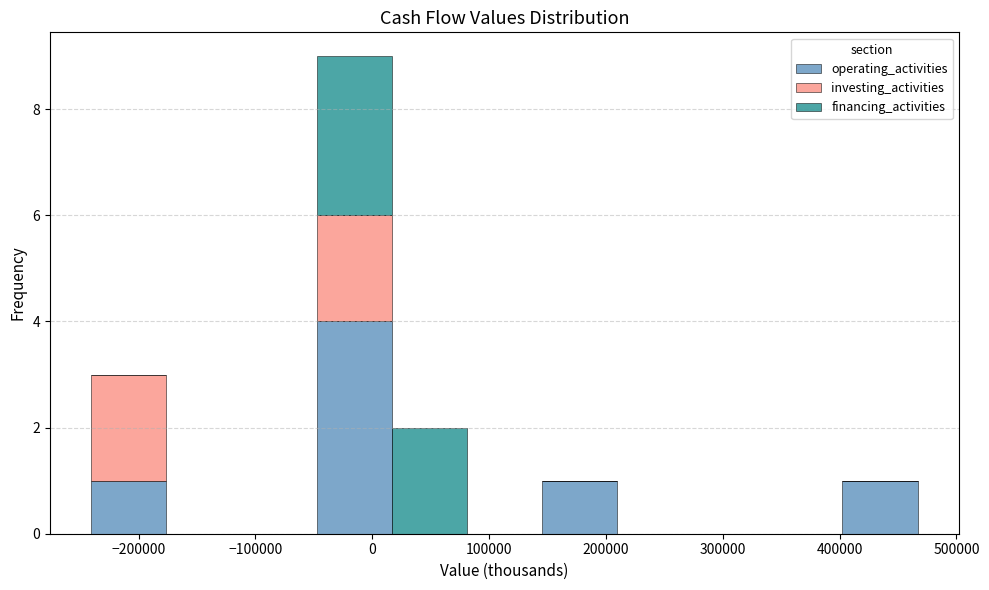

Reading left to right, transcribe this chart: for each stacked bar, give the range it covers on the x-axis and its total height. Neither the bar edges nor the heights are printed on the chart, so give them approximately, as read against the axes.

-240000 to -180000: 3
-180000 to -110000: 0
-110000 to -50000: 0
-50000 to 20000: 9
20000 to 80000: 2
80000 to 150000: 0
150000 to 210000: 1
210000 to 270000: 0
270000 to 340000: 0
340000 to 400000: 0
400000 to 470000: 1